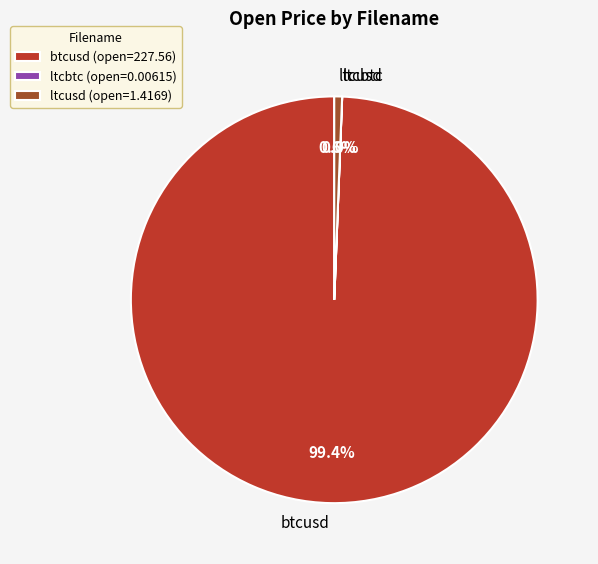

How much of the chart is everything except ltcusd?

99.4%